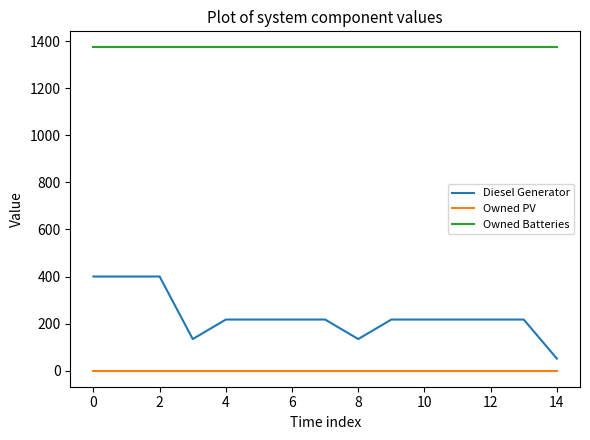

What is the maximum value for Diesel Generator?

400